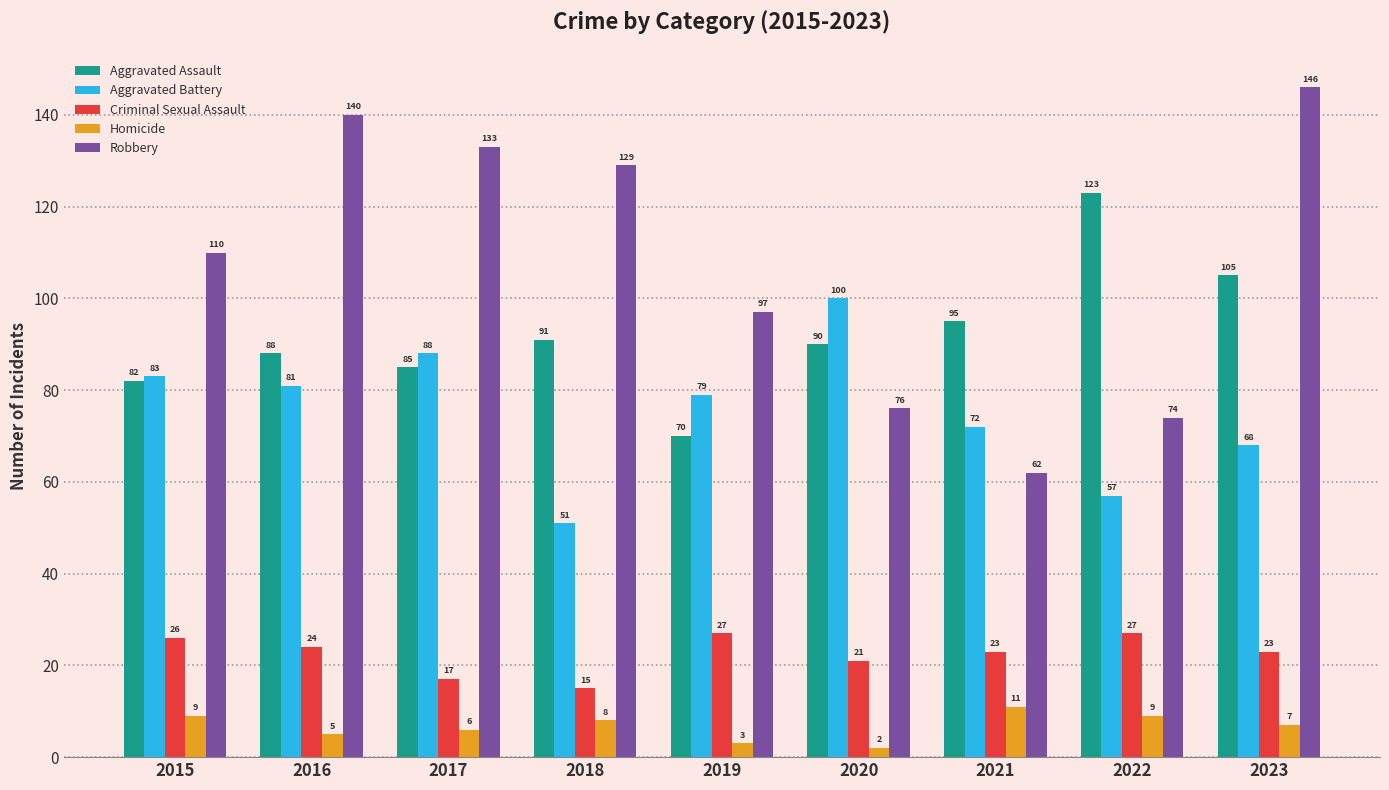

Reading left to right, what are all the values shown in this chart?

Aggravated Assault: 82	88	85	91	70	90	95	123	105
Aggravated Battery: 83	81	88	51	79	100	72	57	68
Criminal Sexual Assault: 26	24	17	15	27	21	23	27	23
Homicide: 9	5	6	8	3	2	11	9	7
Robbery: 110	140	133	129	97	76	62	74	146